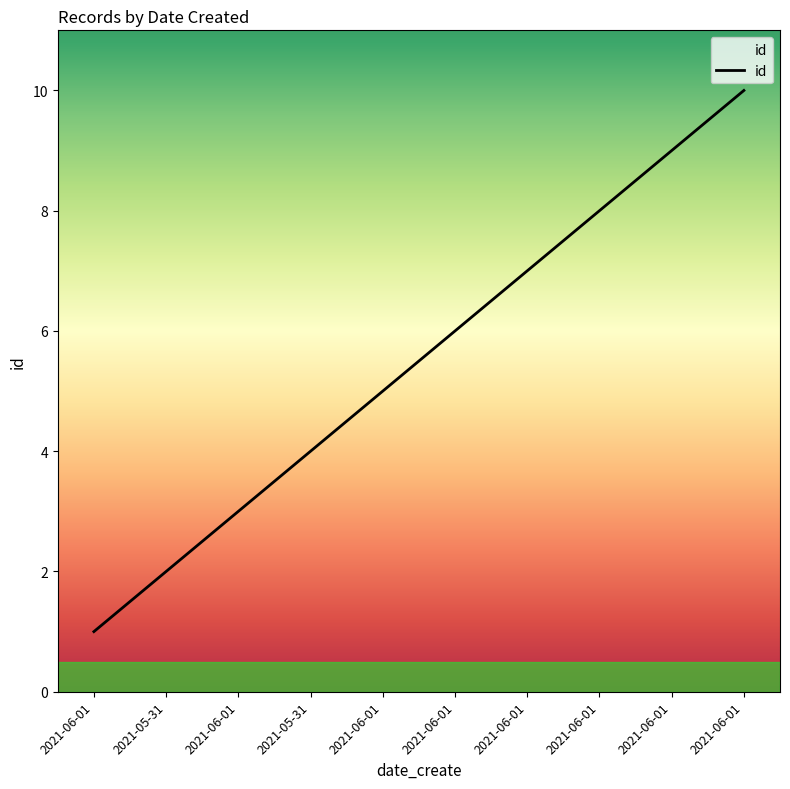

Is this an area chart (filled region under the line)?

Yes